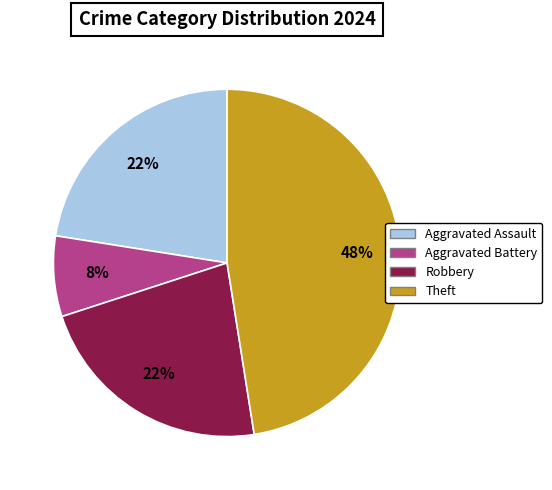

To the nearest percent, what is the difference between the largest and smallest slice percentages?

40%